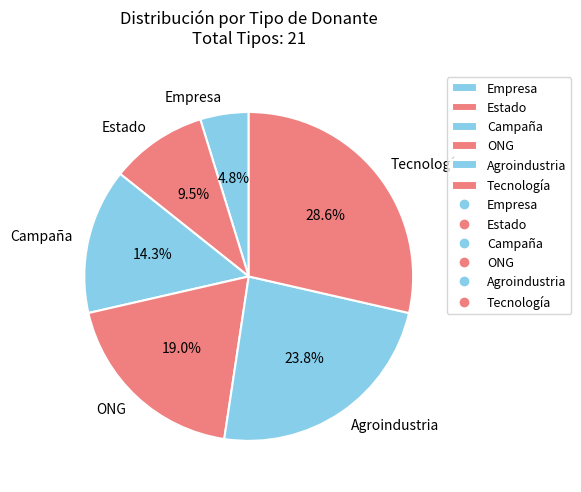

To the nearest percent, what is the difference between the Estado and Campaña slice percentages?

5%